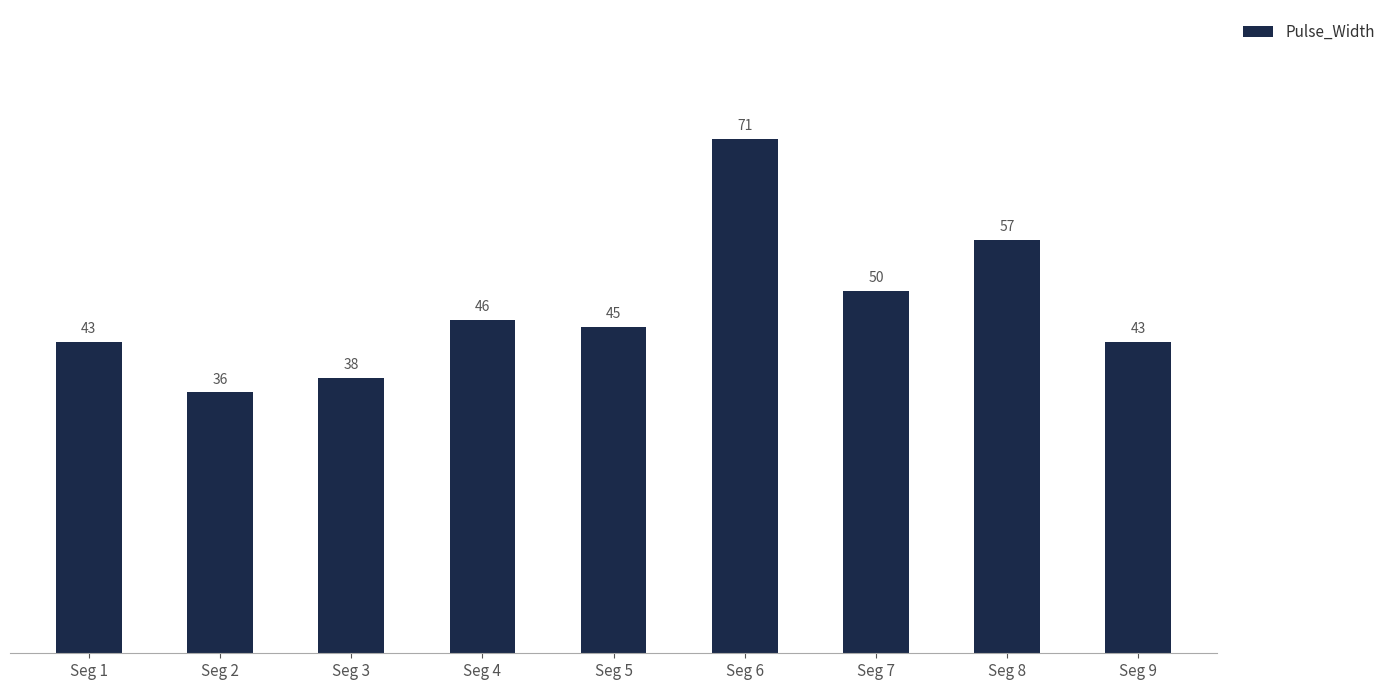

At which label is the value closest to 53?

Seg 7